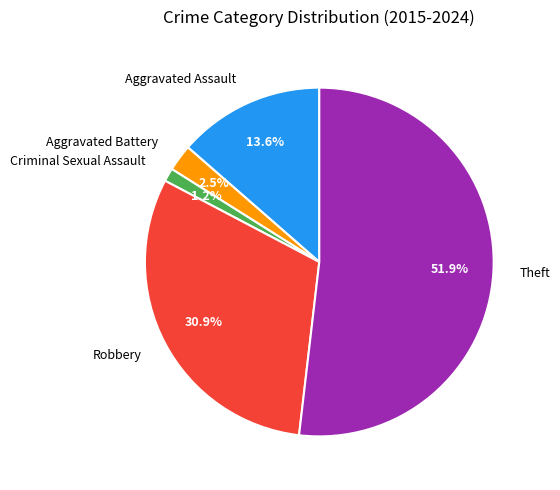

What is the ratio of the value at Theft to the value at Robbery?

1.7